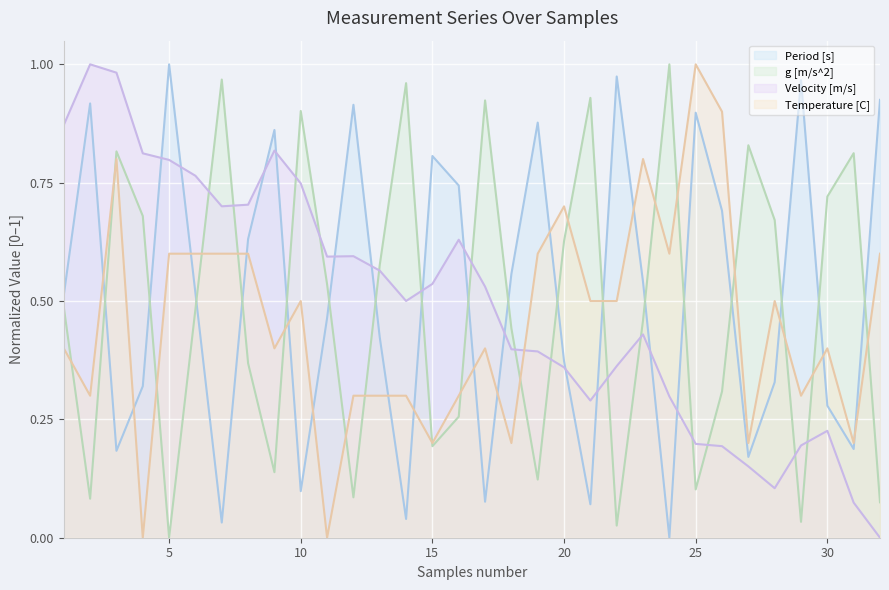

Reading left to right, transcribe all the data shown in this chart.

Period [s]: 0.5	0.9	0.2	0.3	1.0	0.5	0.0	0.6	0.9	0.1	0.5	0.9	0.4	0.0	0.8	0.7	0.1	0.6	0.9	0.4	0.1	1.0	0.5	0.0	0.9	0.7	0.2	0.3	1.0	0.3	0.2	0.9
g [m/s^2]: 0.5	0.1	0.8	0.7	0.0	0.5	1.0	0.4	0.1	0.9	0.5	0.1	0.6	1.0	0.2	0.3	0.9	0.4	0.1	0.6	0.9	0.0	0.5	1.0	0.1	0.3	0.8	0.7	0.0	0.7	0.8	0.1
Velocity [m/s]: 0.9	1.0	1.0	0.8	0.8	0.8	0.7	0.7	0.8	0.7	0.6	0.6	0.6	0.5	0.5	0.6	0.5	0.4	0.4	0.4	0.3	0.4	0.4	0.3	0.2	0.2	0.2	0.1	0.2	0.2	0.1	0.0
Temperature [C]: 0.4	0.3	0.8	0.0	0.6	0.6	0.6	0.6	0.4	0.5	0.0	0.3	0.3	0.3	0.2	0.3	0.4	0.2	0.6	0.7	0.5	0.5	0.8	0.6	1.0	0.9	0.2	0.5	0.3	0.4	0.2	0.6